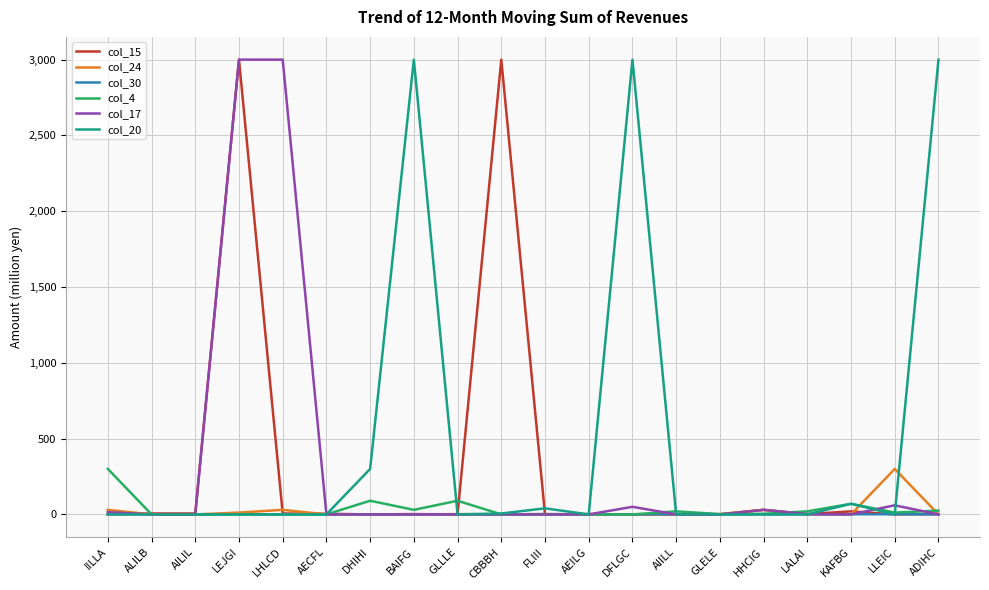

What are all the series names shown in the legend?

col_15, col_24, col_30, col_4, col_17, col_20